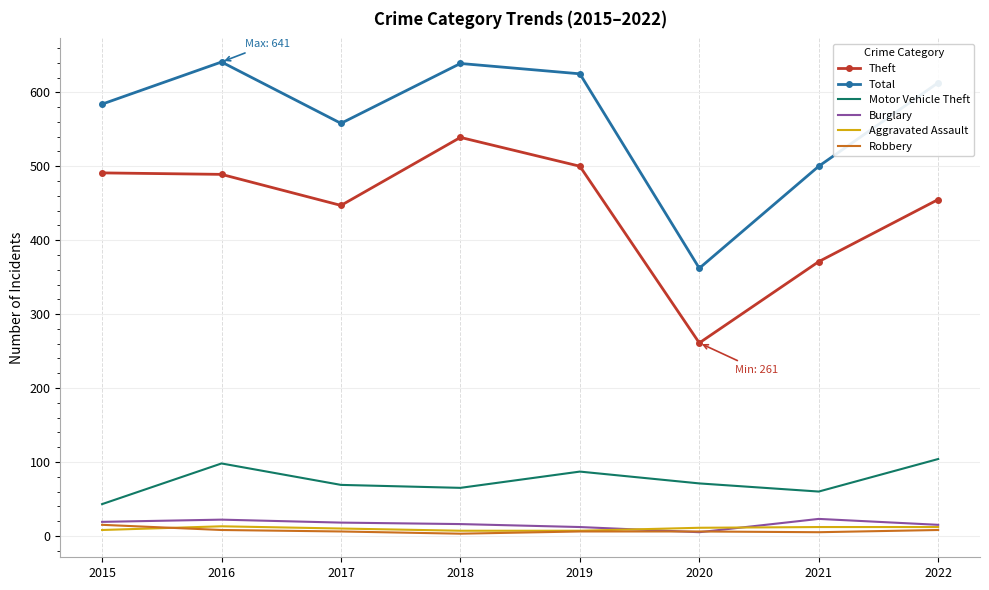

What is the approximate value of Theft at 2018, to the nearest 10?

540